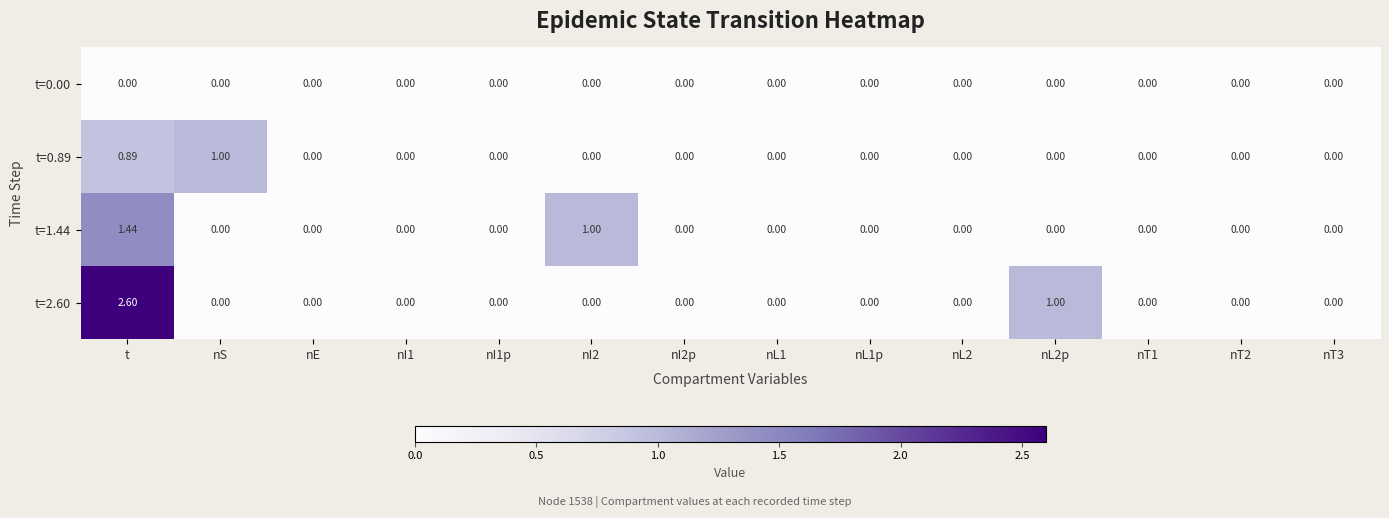

Rank the series by their maximum value, from lowest to highest.

t=0.00, t=0.89, t=1.44, t=2.60